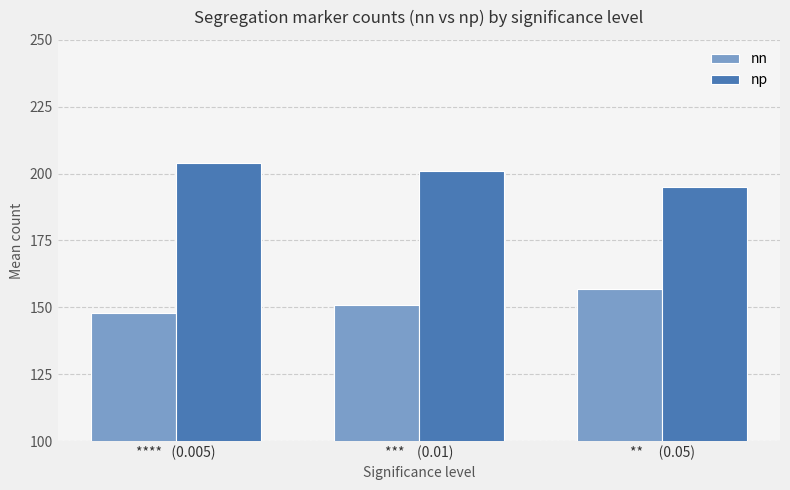

The value of nn at **     (0.05) is 209. True or false?

False